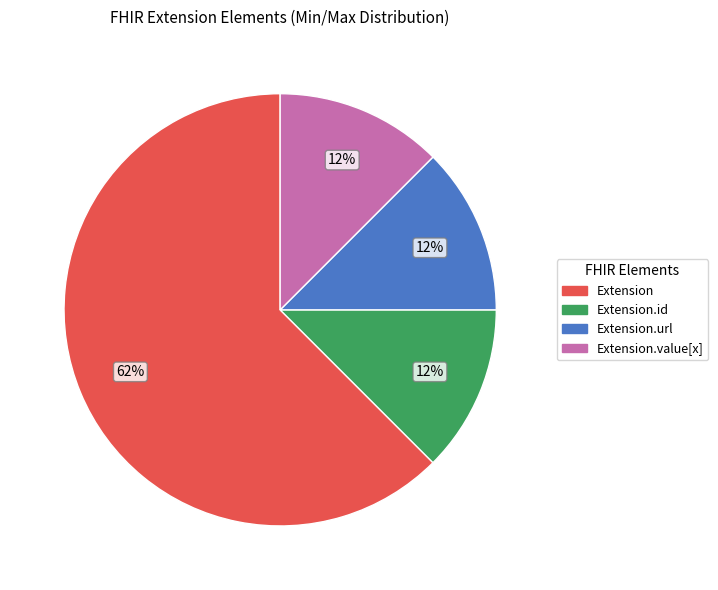

True or false: Extension.id accounts for 1% of the total.

False